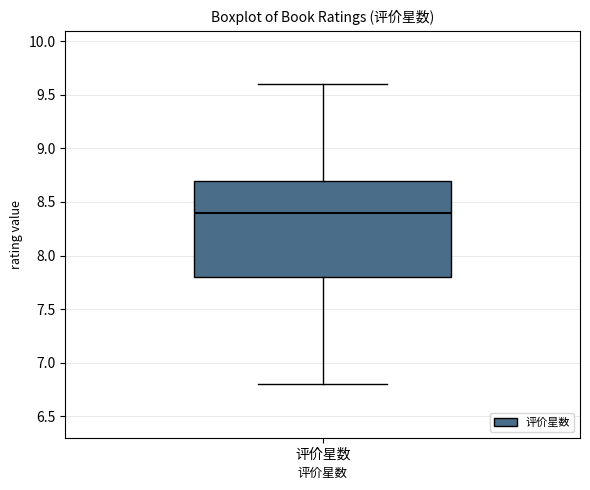

Transcribe this box plot: give where the median line is, the range the box spans, and where the two whiskers end, as read against the y-axis. The values are not printed on the chart, so give them approximately, as read against the axis.

median 8.4, box 7.8 to 8.7, whiskers 6.8 to 9.6